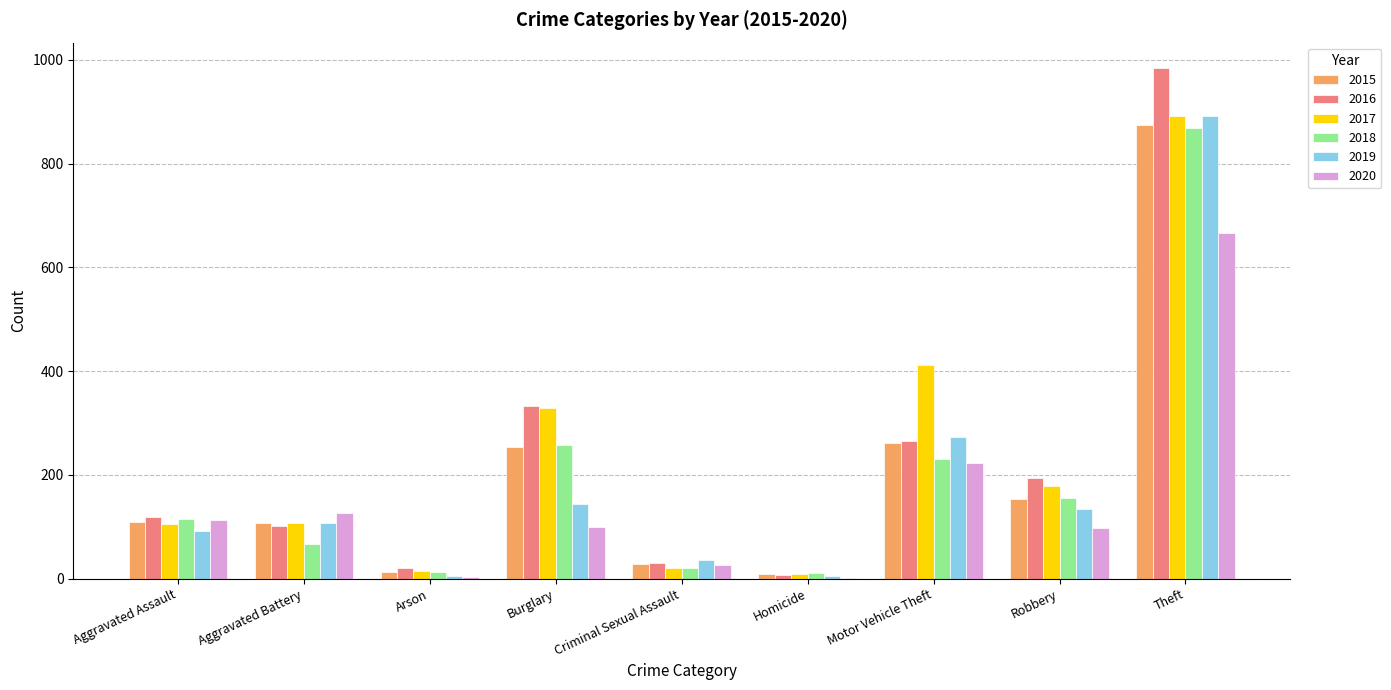

Where does the 2020 series first go above 100?

Aggravated Assault